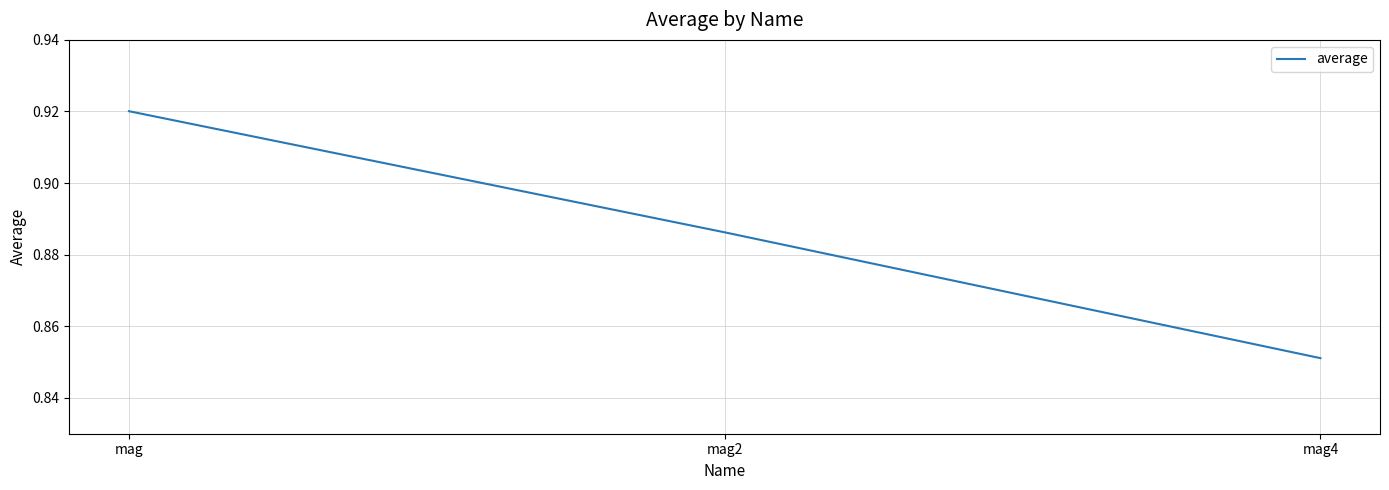

Rank the categories by value from lowest to highest.

mag4, mag2, mag